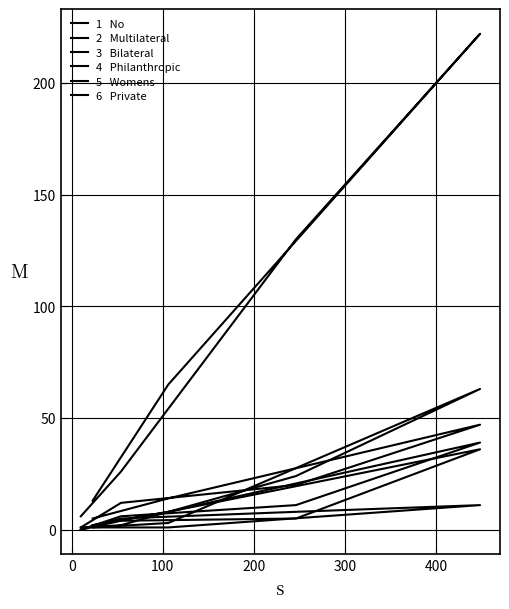

Which series ends up on top after the final intersection of 5   Womens and 6   Private?

6   Private